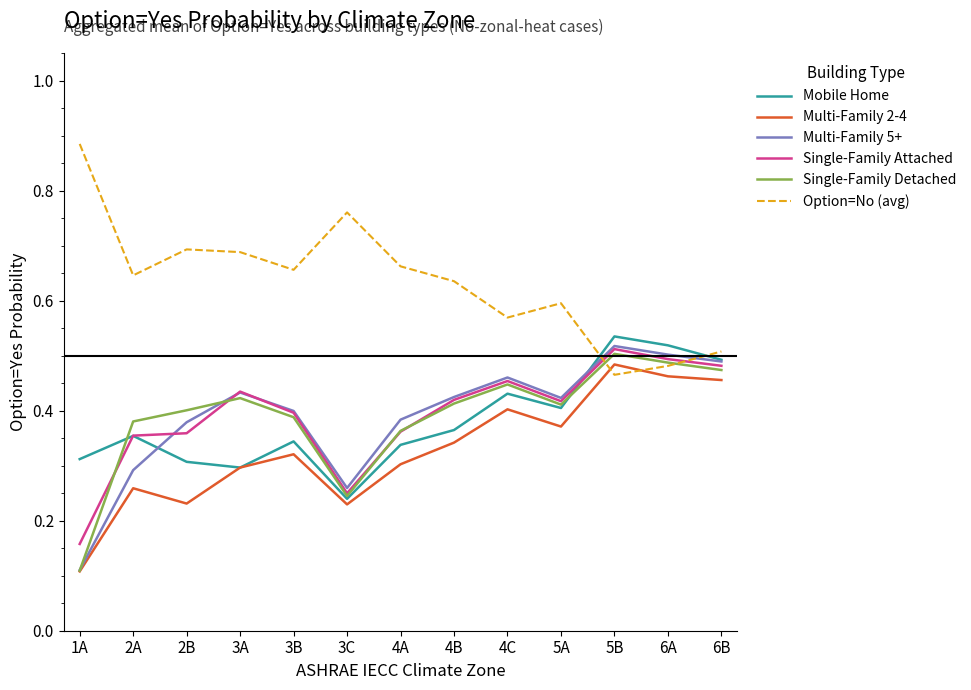

The value of Single-Family Detached at 5A is 0.4. True or false?

True